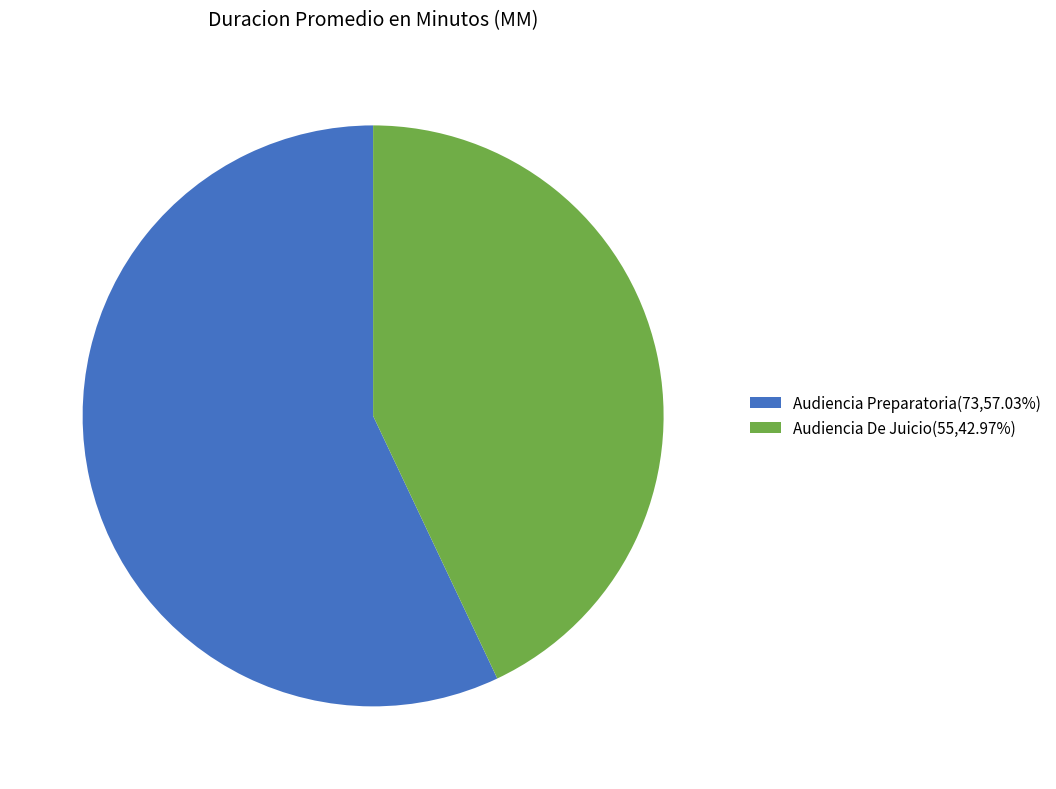

Which slice is the smallest?

Audiencia De Juicio